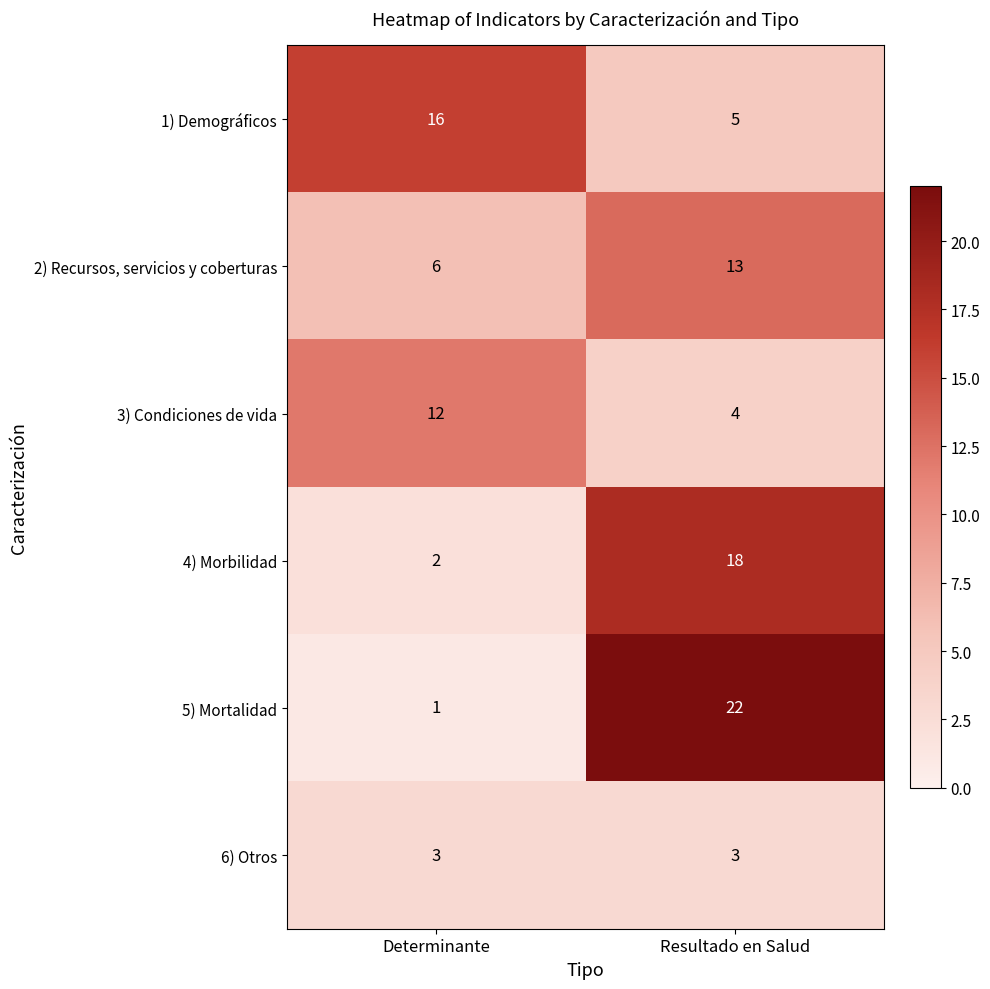

Reading left to right, extract all data points from this chart.

1) Demográficos: 16	5
2) Recursos, servicios y coberturas: 6	13
3) Condiciones de vida: 12	4
4) Morbilidad: 2	18
5) Mortalidad: 1	22
6) Otros: 3	3